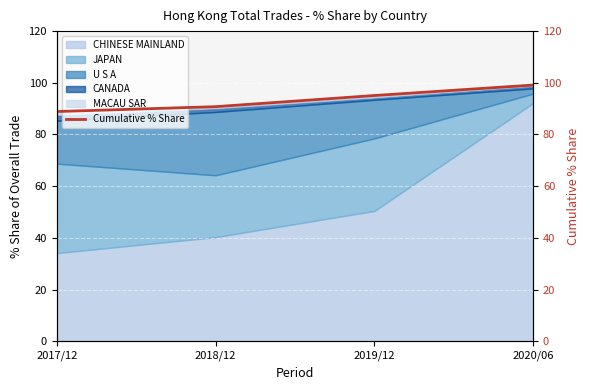

What is the label of the 4th point from the left?

2020/06